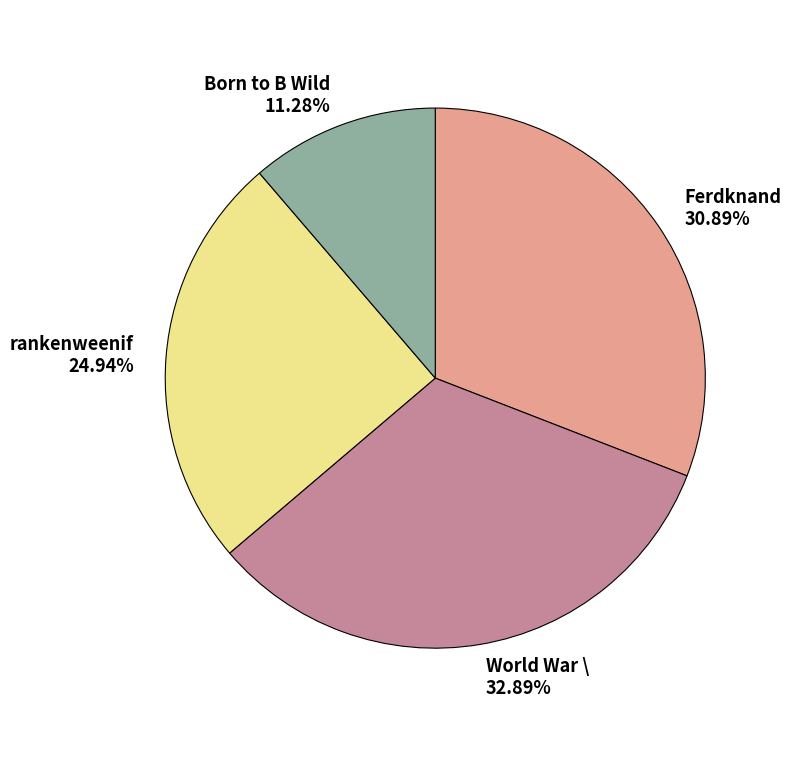

Does Born to B Wild represent more than half of the total?

No